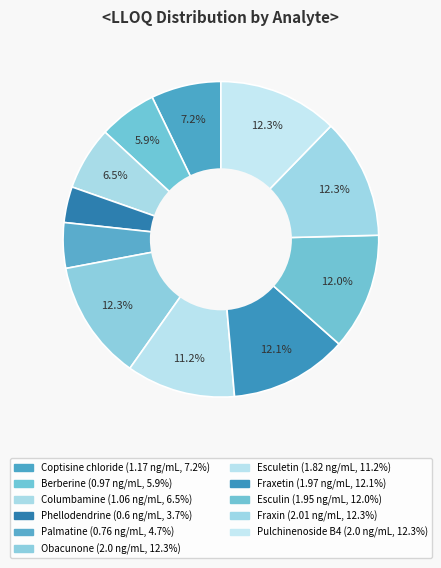

To the nearest percent, what is the difference between the largest and smallest slice percentages?

9%